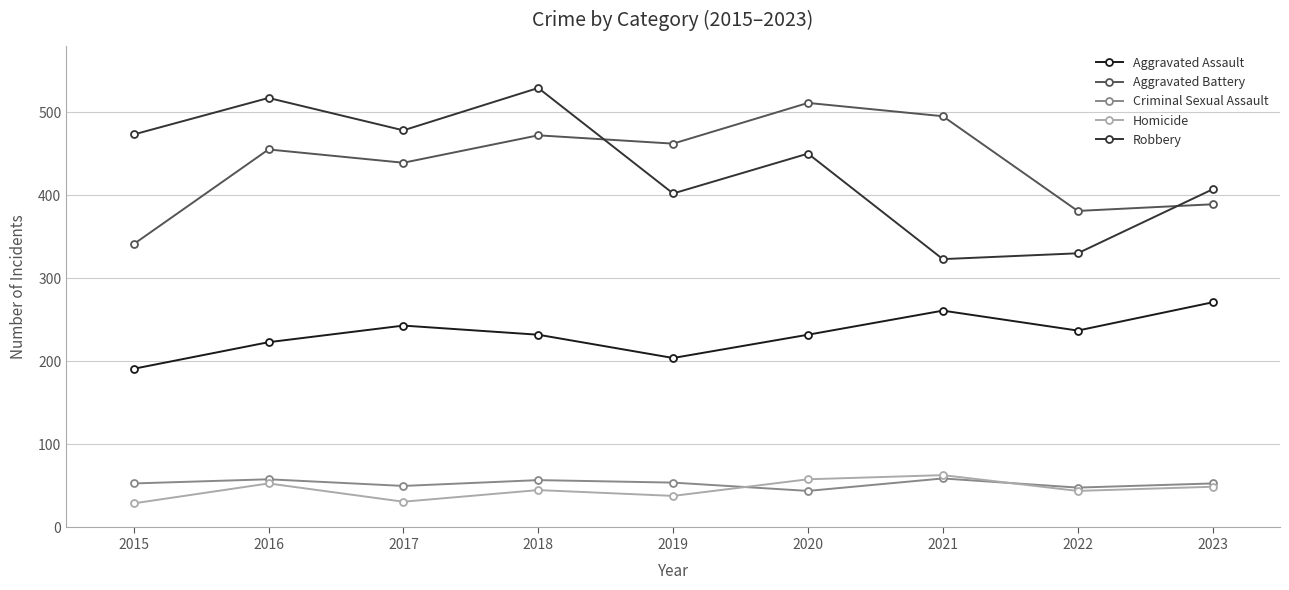

How many data points in Homicide are less than 45?

4